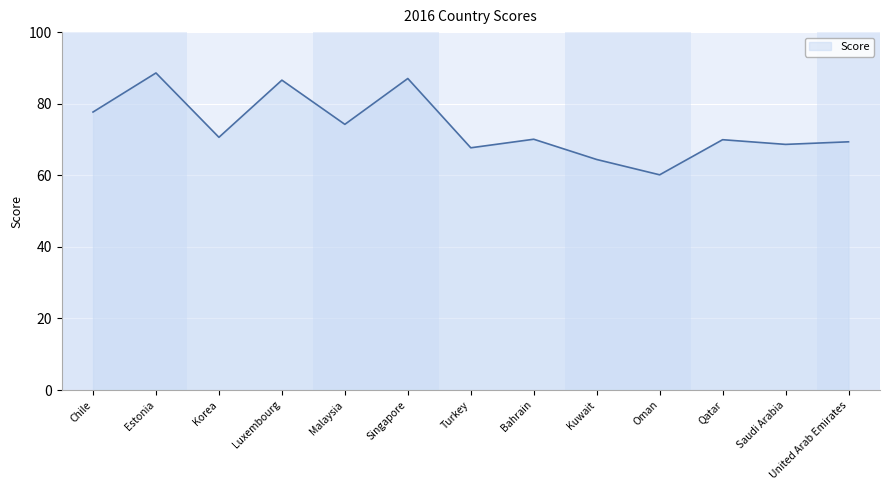

What position from the right is Luxembourg?

10